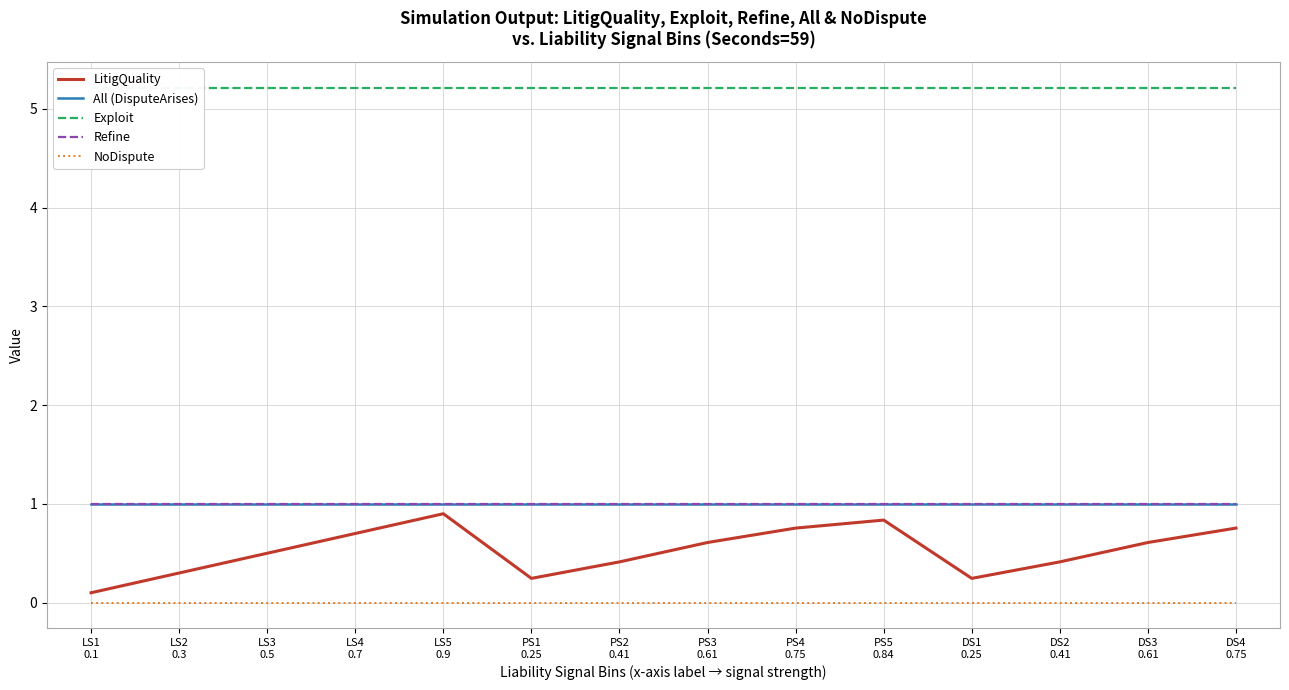

How many lines are shown in the chart?

5